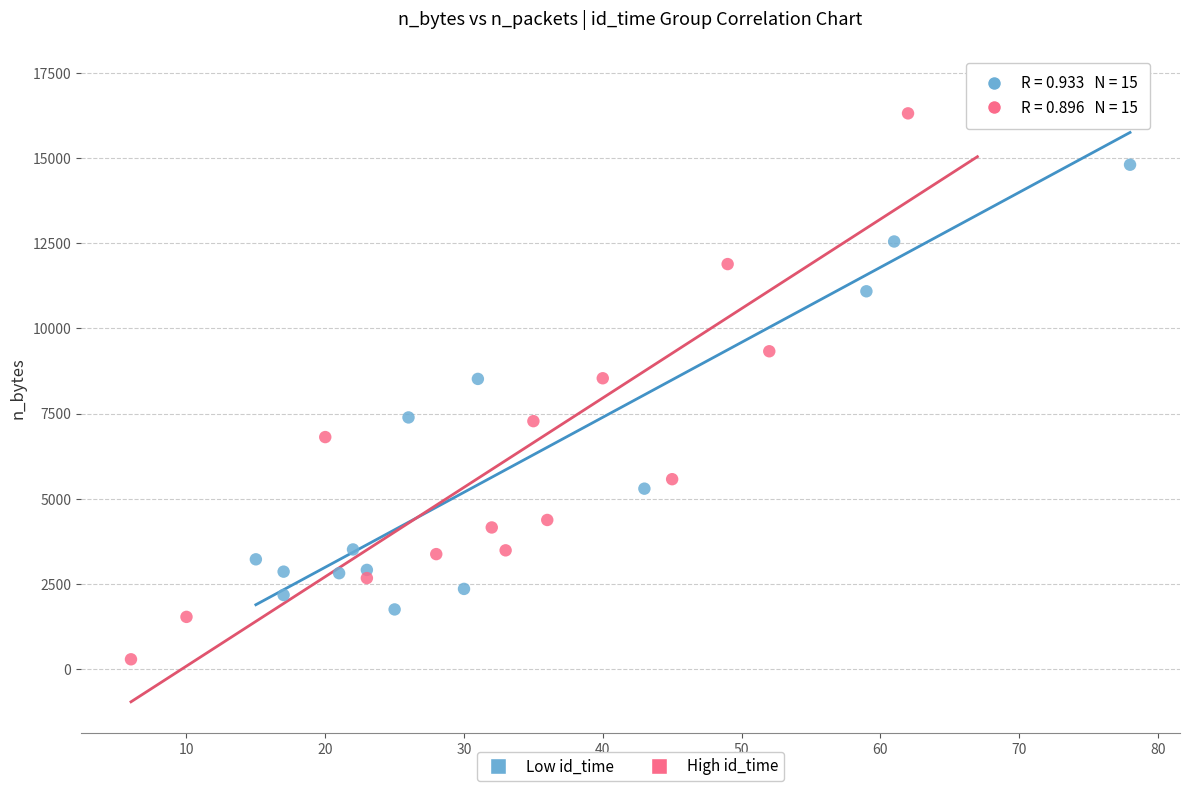

What are all the series names shown in the legend?

Low id_time, High id_time